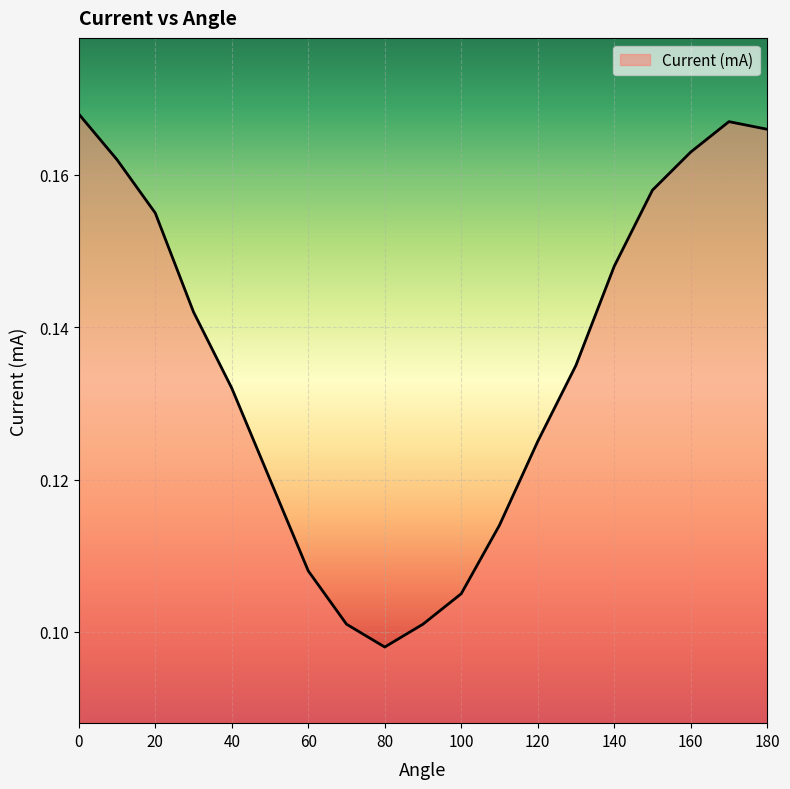

What is the sum of all values?

2.6